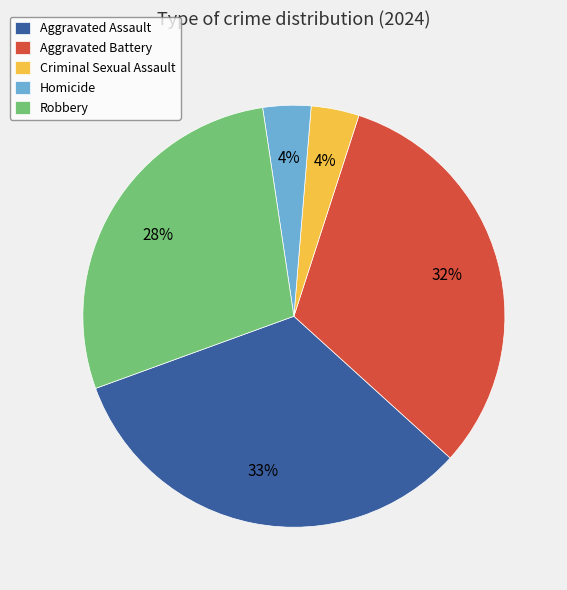

Which has a higher value, Criminal Sexual Assault or Aggravated Assault?

Aggravated Assault